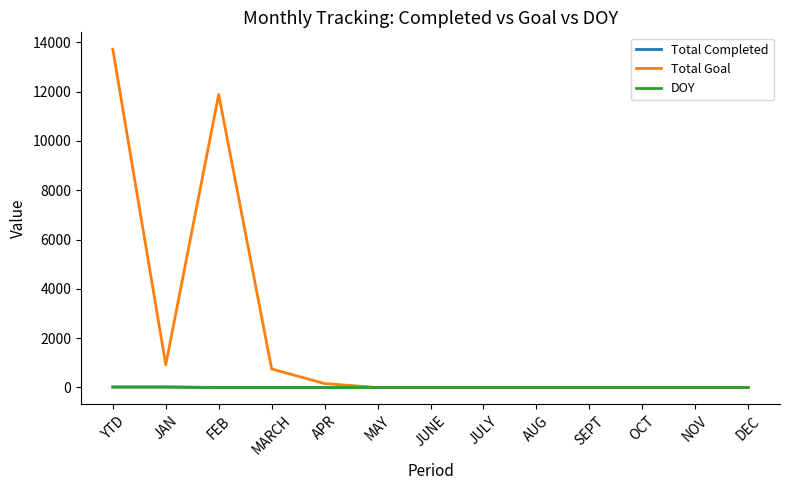

How many series are shown in this chart?

3